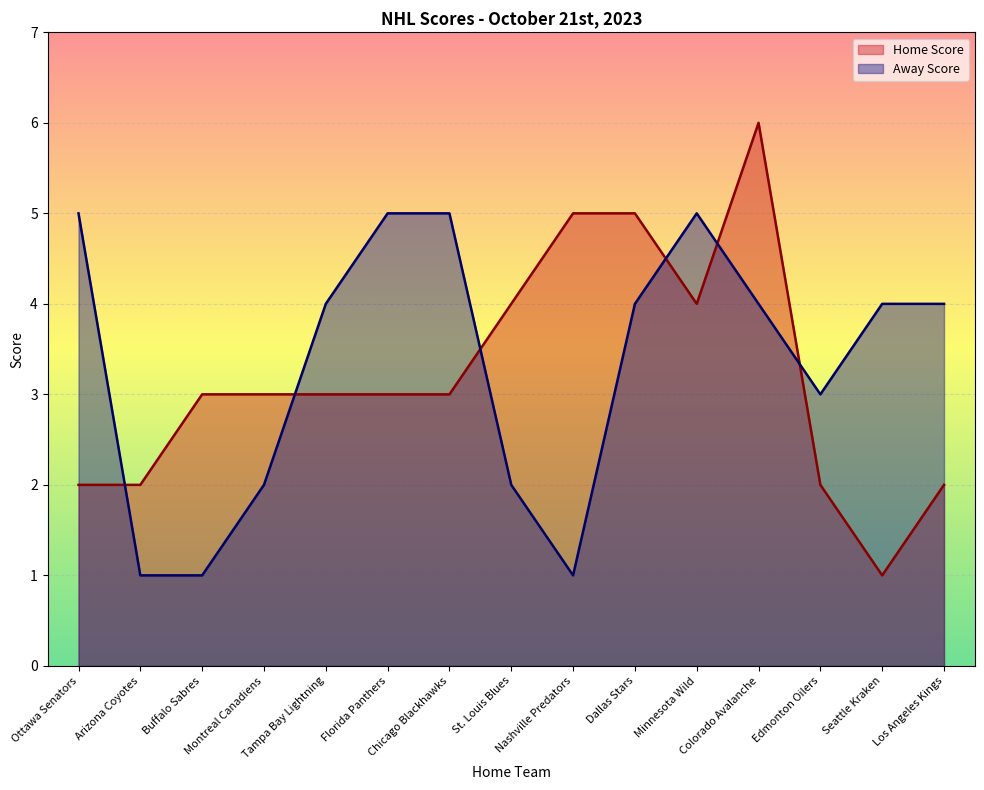

At which label does Home Score first exceed 3?

St. Louis Blues